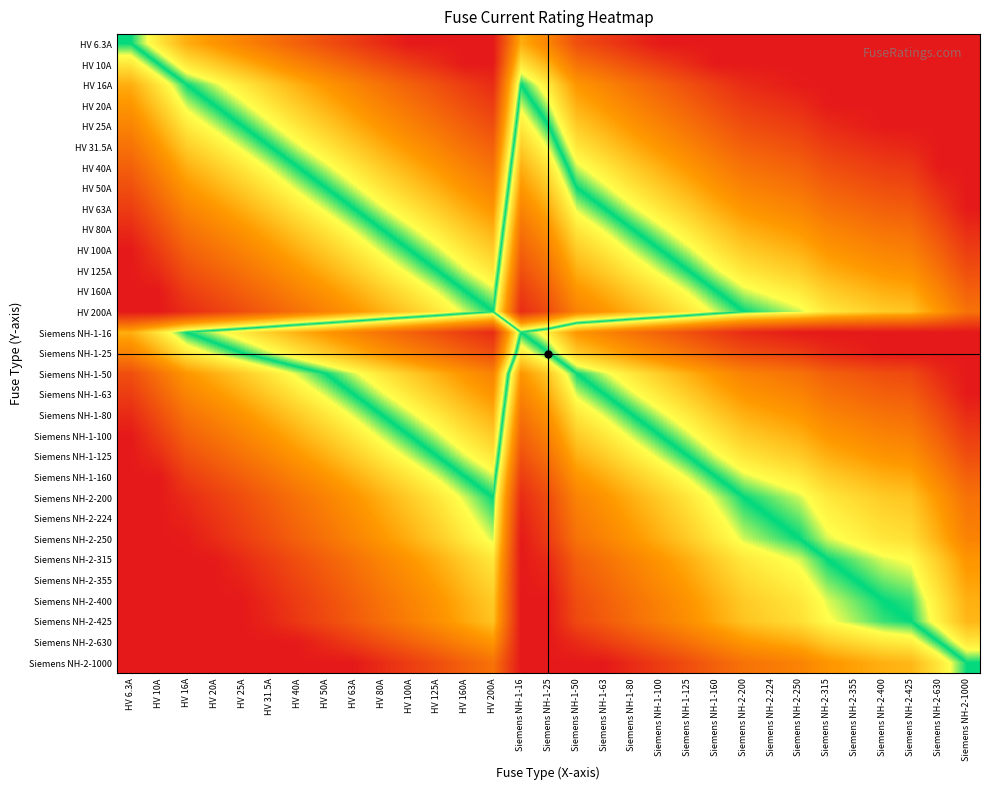

Reading left to right, what are all the values shown in this chart?

HV 6.3A: HV 6.3A=0.5	HV 10A=0.4	HV 16A=0.3	HV 20A=0.3	HV 25A=0.3	HV 31.5A=0.2	HV 40A=0.2	HV 50A=0.1	HV 63A=0.1	HV 80A=0.0	HV 100A=0.0	HV 125A=0.0	HV 160A=0.0	HV 200A=0.0	Siemens NH-1-16=0.3	Siemens NH-1-25=0.3	Siemens NH-1-50=0.1	Siemens NH-1-63=0.1	Siemens NH-1-80=0.0	Siemens NH-1-100=0.0	Siemens NH-1-125=0.0	Siemens NH-1-160=0.0	Siemens NH-2-200=0.0	Siemens NH-2-224=0.0	Siemens NH-2-250=0.0	Siemens NH-2-315=0.0	Siemens NH-2-355=0.0	Siemens NH-2-400=0.0	Siemens NH-2-425=0.0	Siemens NH-2-630=0.0	Siemens NH-2-1000=0.0
HV 10A: HV 6.3A=0.6	HV 10A=0.5	HV 16A=0.4	HV 20A=0.4	HV 25A=0.3	HV 31.5A=0.3	HV 40A=0.2	HV 50A=0.2	HV 63A=0.2	HV 80A=0.1	HV 100A=0.1	HV 125A=0.0	HV 160A=0.0	HV 200A=0.0	Siemens NH-1-16=0.4	Siemens NH-1-25=0.3	Siemens NH-1-50=0.2	Siemens NH-1-63=0.2	Siemens NH-1-80=0.1	Siemens NH-1-100=0.1	Siemens NH-1-125=0.0	Siemens NH-1-160=0.0	Siemens NH-2-200=0.0	Siemens NH-2-224=0.0	Siemens NH-2-250=0.0	Siemens NH-2-315=0.0	Siemens NH-2-355=0.0	Siemens NH-2-400=0.0	Siemens NH-2-425=0.0	Siemens NH-2-630=0.0	Siemens NH-2-1000=0.0
HV 16A: HV 6.3A=0.7	HV 10A=0.6	HV 16A=0.5	HV 20A=0.5	HV 25A=0.4	HV 31.5A=0.4	HV 40A=0.3	HV 50A=0.3	HV 63A=0.3	HV 80A=0.2	HV 100A=0.2	HV 125A=0.1	HV 160A=0.1	HV 200A=0.0	Siemens NH-1-16=0.5	Siemens NH-1-25=0.4	Siemens NH-1-50=0.3	Siemens NH-1-63=0.3	Siemens NH-1-80=0.2	Siemens NH-1-100=0.2	Siemens NH-1-125=0.1	Siemens NH-1-160=0.1	Siemens NH-2-200=0.0	Siemens NH-2-224=0.0	Siemens NH-2-250=0.0	Siemens NH-2-315=0.0	Siemens NH-2-355=0.0	Siemens NH-2-400=0.0	Siemens NH-2-425=0.0	Siemens NH-2-630=0.0	Siemens NH-2-1000=0.0
HV 20A: HV 6.3A=0.7	HV 10A=0.6	HV 16A=0.5	HV 20A=0.5	HV 25A=0.5	HV 31.5A=0.4	HV 40A=0.4	HV 50A=0.3	HV 63A=0.3	HV 80A=0.2	HV 100A=0.2	HV 125A=0.2	HV 160A=0.1	HV 200A=0.1	Siemens NH-1-16=0.5	Siemens NH-1-25=0.5	Siemens NH-1-50=0.3	Siemens NH-1-63=0.3	Siemens NH-1-80=0.2	Siemens NH-1-100=0.2	Siemens NH-1-125=0.2	Siemens NH-1-160=0.1	Siemens NH-2-200=0.1	Siemens NH-2-224=0.1	Siemens NH-2-250=0.0	Siemens NH-2-315=0.0	Siemens NH-2-355=0.0	Siemens NH-2-400=0.0	Siemens NH-2-425=0.0	Siemens NH-2-630=0.0	Siemens NH-2-1000=0.0
HV 25A: HV 6.3A=0.7	HV 10A=0.7	HV 16A=0.6	HV 20A=0.5	HV 25A=0.5	HV 31.5A=0.5	HV 40A=0.4	HV 50A=0.4	HV 63A=0.3	HV 80A=0.3	HV 100A=0.2	HV 125A=0.2	HV 160A=0.2	HV 200A=0.1	Siemens NH-1-16=0.6	Siemens NH-1-25=0.5	Siemens NH-1-50=0.4	Siemens NH-1-63=0.3	Siemens NH-1-80=0.3	Siemens NH-1-100=0.2	Siemens NH-1-125=0.2	Siemens NH-1-160=0.2	Siemens NH-2-200=0.1	Siemens NH-2-224=0.1	Siemens NH-2-250=0.1	Siemens NH-2-315=0.0	Siemens NH-2-355=0.0	Siemens NH-2-400=0.0	Siemens NH-2-425=0.0	Siemens NH-2-630=0.0	Siemens NH-2-1000=0.0
HV 31.5A: HV 6.3A=0.8	HV 10A=0.7	HV 16A=0.6	HV 20A=0.6	HV 25A=0.5	HV 31.5A=0.5	HV 40A=0.5	HV 50A=0.4	HV 63A=0.4	HV 80A=0.3	HV 100A=0.3	HV 125A=0.3	HV 160A=0.2	HV 200A=0.2	Siemens NH-1-16=0.6	Siemens NH-1-25=0.5	Siemens NH-1-50=0.4	Siemens NH-1-63=0.4	Siemens NH-1-80=0.3	Siemens NH-1-100=0.3	Siemens NH-1-125=0.3	Siemens NH-1-160=0.2	Siemens NH-2-200=0.2	Siemens NH-2-224=0.1	Siemens NH-2-250=0.1	Siemens NH-2-315=0.1	Siemens NH-2-355=0.1	Siemens NH-2-400=0.0	Siemens NH-2-425=0.0	Siemens NH-2-630=0.0	Siemens NH-2-1000=0.0
HV 40A: HV 6.3A=0.8	HV 10A=0.8	HV 16A=0.7	HV 20A=0.6	HV 25A=0.6	HV 31.5A=0.5	HV 40A=0.5	HV 50A=0.5	HV 63A=0.4	HV 80A=0.4	HV 100A=0.3	HV 125A=0.3	HV 160A=0.2	HV 200A=0.2	Siemens NH-1-16=0.7	Siemens NH-1-25=0.6	Siemens NH-1-50=0.5	Siemens NH-1-63=0.4	Siemens NH-1-80=0.4	Siemens NH-1-100=0.3	Siemens NH-1-125=0.3	Siemens NH-1-160=0.2	Siemens NH-2-200=0.2	Siemens NH-2-224=0.2	Siemens NH-2-250=0.2	Siemens NH-2-315=0.1	Siemens NH-2-355=0.1	Siemens NH-2-400=0.1	Siemens NH-2-425=0.1	Siemens NH-2-630=0.0	Siemens NH-2-1000=0.0
HV 50A: HV 6.3A=0.9	HV 10A=0.8	HV 16A=0.7	HV 20A=0.7	HV 25A=0.6	HV 31.5A=0.6	HV 40A=0.5	HV 50A=0.5	HV 63A=0.5	HV 80A=0.4	HV 100A=0.4	HV 125A=0.3	HV 160A=0.3	HV 200A=0.2	Siemens NH-1-16=0.7	Siemens NH-1-25=0.6	Siemens NH-1-50=0.5	Siemens NH-1-63=0.5	Siemens NH-1-80=0.4	Siemens NH-1-100=0.4	Siemens NH-1-125=0.3	Siemens NH-1-160=0.3	Siemens NH-2-200=0.2	Siemens NH-2-224=0.2	Siemens NH-2-250=0.2	Siemens NH-2-315=0.2	Siemens NH-2-355=0.1	Siemens NH-2-400=0.1	Siemens NH-2-425=0.1	Siemens NH-2-630=0.0	Siemens NH-2-1000=0.0
HV 63A: HV 6.3A=0.9	HV 10A=0.8	HV 16A=0.7	HV 20A=0.7	HV 25A=0.7	HV 31.5A=0.6	HV 40A=0.6	HV 50A=0.5	HV 63A=0.5	HV 80A=0.5	HV 100A=0.4	HV 125A=0.4	HV 160A=0.3	HV 200A=0.3	Siemens NH-1-16=0.7	Siemens NH-1-25=0.7	Siemens NH-1-50=0.5	Siemens NH-1-63=0.5	Siemens NH-1-80=0.5	Siemens NH-1-100=0.4	Siemens NH-1-125=0.4	Siemens NH-1-160=0.3	Siemens NH-2-200=0.3	Siemens NH-2-224=0.3	Siemens NH-2-250=0.3	Siemens NH-2-315=0.2	Siemens NH-2-355=0.2	Siemens NH-2-400=0.2	Siemens NH-2-425=0.2	Siemens NH-2-630=0.1	Siemens NH-2-1000=0.0
HV 80A: HV 6.3A=1.0	HV 10A=0.9	HV 16A=0.8	HV 20A=0.8	HV 25A=0.7	HV 31.5A=0.7	HV 40A=0.6	HV 50A=0.6	HV 63A=0.5	HV 80A=0.5	HV 100A=0.5	HV 125A=0.4	HV 160A=0.4	HV 200A=0.3	Siemens NH-1-16=0.8	Siemens NH-1-25=0.7	Siemens NH-1-50=0.6	Siemens NH-1-63=0.5	Siemens NH-1-80=0.5	Siemens NH-1-100=0.5	Siemens NH-1-125=0.4	Siemens NH-1-160=0.4	Siemens NH-2-200=0.3	Siemens NH-2-224=0.3	Siemens NH-2-250=0.3	Siemens NH-2-315=0.3	Siemens NH-2-355=0.2	Siemens NH-2-400=0.2	Siemens NH-2-425=0.2	Siemens NH-2-630=0.1	Siemens NH-2-1000=0.0
HV 100A: HV 6.3A=1.0	HV 10A=0.9	HV 16A=0.8	HV 20A=0.8	HV 25A=0.8	HV 31.5A=0.7	HV 40A=0.7	HV 50A=0.6	HV 63A=0.6	HV 80A=0.5	HV 100A=0.5	HV 125A=0.5	HV 160A=0.4	HV 200A=0.4	Siemens NH-1-16=0.8	Siemens NH-1-25=0.8	Siemens NH-1-50=0.6	Siemens NH-1-63=0.6	Siemens NH-1-80=0.5	Siemens NH-1-100=0.5	Siemens NH-1-125=0.5	Siemens NH-1-160=0.4	Siemens NH-2-200=0.4	Siemens NH-2-224=0.4	Siemens NH-2-250=0.3	Siemens NH-2-315=0.3	Siemens NH-2-355=0.3	Siemens NH-2-400=0.2	Siemens NH-2-425=0.2	Siemens NH-2-630=0.2	Siemens NH-2-1000=0.1
HV 125A: HV 6.3A=1.0	HV 10A=1.0	HV 16A=0.9	HV 20A=0.8	HV 25A=0.8	HV 31.5A=0.7	HV 40A=0.7	HV 50A=0.7	HV 63A=0.6	HV 80A=0.6	HV 100A=0.5	HV 125A=0.5	HV 160A=0.5	HV 200A=0.4	Siemens NH-1-16=0.9	Siemens NH-1-25=0.8	Siemens NH-1-50=0.7	Siemens NH-1-63=0.6	Siemens NH-1-80=0.6	Siemens NH-1-100=0.5	Siemens NH-1-125=0.5	Siemens NH-1-160=0.5	Siemens NH-2-200=0.4	Siemens NH-2-224=0.4	Siemens NH-2-250=0.4	Siemens NH-2-315=0.3	Siemens NH-2-355=0.3	Siemens NH-2-400=0.3	Siemens NH-2-425=0.3	Siemens NH-2-630=0.2	Siemens NH-2-1000=0.1
HV 160A: HV 6.3A=1.0	HV 10A=1.0	HV 16A=0.9	HV 20A=0.9	HV 25A=0.8	HV 31.5A=0.8	HV 40A=0.8	HV 50A=0.7	HV 63A=0.7	HV 80A=0.6	HV 100A=0.6	HV 125A=0.5	HV 160A=0.5	HV 200A=0.5	Siemens NH-1-16=0.9	Siemens NH-1-25=0.8	Siemens NH-1-50=0.7	Siemens NH-1-63=0.7	Siemens NH-1-80=0.6	Siemens NH-1-100=0.6	Siemens NH-1-125=0.5	Siemens NH-1-160=0.5	Siemens NH-2-200=0.5	Siemens NH-2-224=0.4	Siemens NH-2-250=0.4	Siemens NH-2-315=0.4	Siemens NH-2-355=0.4	Siemens NH-2-400=0.3	Siemens NH-2-425=0.3	Siemens NH-2-630=0.3	Siemens NH-2-1000=0.2
HV 200A: HV 6.3A=1.0	HV 10A=1.0	HV 16A=1.0	HV 20A=0.9	HV 25A=0.9	HV 31.5A=0.8	HV 40A=0.8	HV 50A=0.8	HV 63A=0.7	HV 80A=0.7	HV 100A=0.6	HV 125A=0.6	HV 160A=0.5	HV 200A=0.5	Siemens NH-1-16=1.0	Siemens NH-1-25=0.9	Siemens NH-1-50=0.8	Siemens NH-1-63=0.7	Siemens NH-1-80=0.7	Siemens NH-1-100=0.6	Siemens NH-1-125=0.6	Siemens NH-1-160=0.5	Siemens NH-2-200=0.5	Siemens NH-2-224=0.5	Siemens NH-2-250=0.5	Siemens NH-2-315=0.4	Siemens NH-2-355=0.4	Siemens NH-2-400=0.4	Siemens NH-2-425=0.4	Siemens NH-2-630=0.3	Siemens NH-2-1000=0.2
Siemens NH-1-16: HV 6.3A=0.7	HV 10A=0.6	HV 16A=0.5	HV 20A=0.5	HV 25A=0.4	HV 31.5A=0.4	HV 40A=0.3	HV 50A=0.3	HV 63A=0.3	HV 80A=0.2	HV 100A=0.2	HV 125A=0.1	HV 160A=0.1	HV 200A=0.0	Siemens NH-1-16=0.5	Siemens NH-1-25=0.4	Siemens NH-1-50=0.3	Siemens NH-1-63=0.3	Siemens NH-1-80=0.2	Siemens NH-1-100=0.2	Siemens NH-1-125=0.1	Siemens NH-1-160=0.1	Siemens NH-2-200=0.0	Siemens NH-2-224=0.0	Siemens NH-2-250=0.0	Siemens NH-2-315=0.0	Siemens NH-2-355=0.0	Siemens NH-2-400=0.0	Siemens NH-2-425=0.0	Siemens NH-2-630=0.0	Siemens NH-2-1000=0.0
Siemens NH-1-25: HV 6.3A=0.7	HV 10A=0.7	HV 16A=0.6	HV 20A=0.5	HV 25A=0.5	HV 31.5A=0.5	HV 40A=0.4	HV 50A=0.4	HV 63A=0.3	HV 80A=0.3	HV 100A=0.2	HV 125A=0.2	HV 160A=0.2	HV 200A=0.1	Siemens NH-1-16=0.6	Siemens NH-1-25=0.5	Siemens NH-1-50=0.4	Siemens NH-1-63=0.3	Siemens NH-1-80=0.3	Siemens NH-1-100=0.2	Siemens NH-1-125=0.2	Siemens NH-1-160=0.2	Siemens NH-2-200=0.1	Siemens NH-2-224=0.1	Siemens NH-2-250=0.1	Siemens NH-2-315=0.0	Siemens NH-2-355=0.0	Siemens NH-2-400=0.0	Siemens NH-2-425=0.0	Siemens NH-2-630=0.0	Siemens NH-2-1000=0.0
Siemens NH-1-50: HV 6.3A=0.9	HV 10A=0.8	HV 16A=0.7	HV 20A=0.7	HV 25A=0.6	HV 31.5A=0.6	HV 40A=0.5	HV 50A=0.5	HV 63A=0.5	HV 80A=0.4	HV 100A=0.4	HV 125A=0.3	HV 160A=0.3	HV 200A=0.2	Siemens NH-1-16=0.7	Siemens NH-1-25=0.6	Siemens NH-1-50=0.5	Siemens NH-1-63=0.5	Siemens NH-1-80=0.4	Siemens NH-1-100=0.4	Siemens NH-1-125=0.3	Siemens NH-1-160=0.3	Siemens NH-2-200=0.2	Siemens NH-2-224=0.2	Siemens NH-2-250=0.2	Siemens NH-2-315=0.2	Siemens NH-2-355=0.1	Siemens NH-2-400=0.1	Siemens NH-2-425=0.1	Siemens NH-2-630=0.0	Siemens NH-2-1000=0.0
Siemens NH-1-63: HV 6.3A=0.9	HV 10A=0.8	HV 16A=0.7	HV 20A=0.7	HV 25A=0.7	HV 31.5A=0.6	HV 40A=0.6	HV 50A=0.5	HV 63A=0.5	HV 80A=0.5	HV 100A=0.4	HV 125A=0.4	HV 160A=0.3	HV 200A=0.3	Siemens NH-1-16=0.7	Siemens NH-1-25=0.7	Siemens NH-1-50=0.5	Siemens NH-1-63=0.5	Siemens NH-1-80=0.5	Siemens NH-1-100=0.4	Siemens NH-1-125=0.4	Siemens NH-1-160=0.3	Siemens NH-2-200=0.3	Siemens NH-2-224=0.3	Siemens NH-2-250=0.3	Siemens NH-2-315=0.2	Siemens NH-2-355=0.2	Siemens NH-2-400=0.2	Siemens NH-2-425=0.2	Siemens NH-2-630=0.1	Siemens NH-2-1000=0.0
Siemens NH-1-80: HV 6.3A=1.0	HV 10A=0.9	HV 16A=0.8	HV 20A=0.8	HV 25A=0.7	HV 31.5A=0.7	HV 40A=0.6	HV 50A=0.6	HV 63A=0.5	HV 80A=0.5	HV 100A=0.5	HV 125A=0.4	HV 160A=0.4	HV 200A=0.3	Siemens NH-1-16=0.8	Siemens NH-1-25=0.7	Siemens NH-1-50=0.6	Siemens NH-1-63=0.5	Siemens NH-1-80=0.5	Siemens NH-1-100=0.5	Siemens NH-1-125=0.4	Siemens NH-1-160=0.4	Siemens NH-2-200=0.3	Siemens NH-2-224=0.3	Siemens NH-2-250=0.3	Siemens NH-2-315=0.3	Siemens NH-2-355=0.2	Siemens NH-2-400=0.2	Siemens NH-2-425=0.2	Siemens NH-2-630=0.1	Siemens NH-2-1000=0.0
Siemens NH-1-100: HV 6.3A=1.0	HV 10A=0.9	HV 16A=0.8	HV 20A=0.8	HV 25A=0.8	HV 31.5A=0.7	HV 40A=0.7	HV 50A=0.6	HV 63A=0.6	HV 80A=0.5	HV 100A=0.5	HV 125A=0.5	HV 160A=0.4	HV 200A=0.4	Siemens NH-1-16=0.8	Siemens NH-1-25=0.8	Siemens NH-1-50=0.6	Siemens NH-1-63=0.6	Siemens NH-1-80=0.5	Siemens NH-1-100=0.5	Siemens NH-1-125=0.5	Siemens NH-1-160=0.4	Siemens NH-2-200=0.4	Siemens NH-2-224=0.4	Siemens NH-2-250=0.3	Siemens NH-2-315=0.3	Siemens NH-2-355=0.3	Siemens NH-2-400=0.2	Siemens NH-2-425=0.2	Siemens NH-2-630=0.2	Siemens NH-2-1000=0.1
Siemens NH-1-125: HV 6.3A=1.0	HV 10A=1.0	HV 16A=0.9	HV 20A=0.8	HV 25A=0.8	HV 31.5A=0.7	HV 40A=0.7	HV 50A=0.7	HV 63A=0.6	HV 80A=0.6	HV 100A=0.5	HV 125A=0.5	HV 160A=0.5	HV 200A=0.4	Siemens NH-1-16=0.9	Siemens NH-1-25=0.8	Siemens NH-1-50=0.7	Siemens NH-1-63=0.6	Siemens NH-1-80=0.6	Siemens NH-1-100=0.5	Siemens NH-1-125=0.5	Siemens NH-1-160=0.5	Siemens NH-2-200=0.4	Siemens NH-2-224=0.4	Siemens NH-2-250=0.4	Siemens NH-2-315=0.3	Siemens NH-2-355=0.3	Siemens NH-2-400=0.3	Siemens NH-2-425=0.3	Siemens NH-2-630=0.2	Siemens NH-2-1000=0.1
Siemens NH-1-160: HV 6.3A=1.0	HV 10A=1.0	HV 16A=0.9	HV 20A=0.9	HV 25A=0.8	HV 31.5A=0.8	HV 40A=0.8	HV 50A=0.7	HV 63A=0.7	HV 80A=0.6	HV 100A=0.6	HV 125A=0.5	HV 160A=0.5	HV 200A=0.5	Siemens NH-1-16=0.9	Siemens NH-1-25=0.8	Siemens NH-1-50=0.7	Siemens NH-1-63=0.7	Siemens NH-1-80=0.6	Siemens NH-1-100=0.6	Siemens NH-1-125=0.5	Siemens NH-1-160=0.5	Siemens NH-2-200=0.5	Siemens NH-2-224=0.4	Siemens NH-2-250=0.4	Siemens NH-2-315=0.4	Siemens NH-2-355=0.4	Siemens NH-2-400=0.3	Siemens NH-2-425=0.3	Siemens NH-2-630=0.3	Siemens NH-2-1000=0.2
Siemens NH-2-200: HV 6.3A=1.0	HV 10A=1.0	HV 16A=1.0	HV 20A=0.9	HV 25A=0.9	HV 31.5A=0.8	HV 40A=0.8	HV 50A=0.8	HV 63A=0.7	HV 80A=0.7	HV 100A=0.6	HV 125A=0.6	HV 160A=0.5	HV 200A=0.5	Siemens NH-1-16=1.0	Siemens NH-1-25=0.9	Siemens NH-1-50=0.8	Siemens NH-1-63=0.7	Siemens NH-1-80=0.7	Siemens NH-1-100=0.6	Siemens NH-1-125=0.6	Siemens NH-1-160=0.5	Siemens NH-2-200=0.5	Siemens NH-2-224=0.5	Siemens NH-2-250=0.5	Siemens NH-2-315=0.4	Siemens NH-2-355=0.4	Siemens NH-2-400=0.4	Siemens NH-2-425=0.4	Siemens NH-2-630=0.3	Siemens NH-2-1000=0.2
Siemens NH-2-224: HV 6.3A=1.0	HV 10A=1.0	HV 16A=1.0	HV 20A=0.9	HV 25A=0.9	HV 31.5A=0.9	HV 40A=0.8	HV 50A=0.8	HV 63A=0.7	HV 80A=0.7	HV 100A=0.6	HV 125A=0.6	HV 160A=0.6	HV 200A=0.5	Siemens NH-1-16=1.0	Siemens NH-1-25=0.9	Siemens NH-1-50=0.8	Siemens NH-1-63=0.7	Siemens NH-1-80=0.7	Siemens NH-1-100=0.6	Siemens NH-1-125=0.6	Siemens NH-1-160=0.6	Siemens NH-2-200=0.5	Siemens NH-2-224=0.5	Siemens NH-2-250=0.5	Siemens NH-2-315=0.4	Siemens NH-2-355=0.4	Siemens NH-2-400=0.4	Siemens NH-2-425=0.4	Siemens NH-2-630=0.3	Siemens NH-2-1000=0.2
Siemens NH-2-250: HV 6.3A=1.0	HV 10A=1.0	HV 16A=1.0	HV 20A=1.0	HV 25A=0.9	HV 31.5A=0.9	HV 40A=0.8	HV 50A=0.8	HV 63A=0.7	HV 80A=0.7	HV 100A=0.7	HV 125A=0.6	HV 160A=0.6	HV 200A=0.5	Siemens NH-1-16=1.0	Siemens NH-1-25=0.9	Siemens NH-1-50=0.8	Siemens NH-1-63=0.7	Siemens NH-1-80=0.7	Siemens NH-1-100=0.7	Siemens NH-1-125=0.6	Siemens NH-1-160=0.6	Siemens NH-2-200=0.5	Siemens NH-2-224=0.5	Siemens NH-2-250=0.5	Siemens NH-2-315=0.5	Siemens NH-2-355=0.4	Siemens NH-2-400=0.4	Siemens NH-2-425=0.4	Siemens NH-2-630=0.3	Siemens NH-2-1000=0.2
Siemens NH-2-315: HV 6.3A=1.0	HV 10A=1.0	HV 16A=1.0	HV 20A=1.0	HV 25A=1.0	HV 31.5A=0.9	HV 40A=0.9	HV 50A=0.8	HV 63A=0.8	HV 80A=0.7	HV 100A=0.7	HV 125A=0.7	HV 160A=0.6	HV 200A=0.6	Siemens NH-1-16=1.0	Siemens NH-1-25=1.0	Siemens NH-1-50=0.8	Siemens NH-1-63=0.8	Siemens NH-1-80=0.7	Siemens NH-1-100=0.7	Siemens NH-1-125=0.7	Siemens NH-1-160=0.6	Siemens NH-2-200=0.6	Siemens NH-2-224=0.6	Siemens NH-2-250=0.5	Siemens NH-2-315=0.5	Siemens NH-2-355=0.5	Siemens NH-2-400=0.5	Siemens NH-2-425=0.4	Siemens NH-2-630=0.4	Siemens NH-2-1000=0.3
Siemens NH-2-355: HV 6.3A=1.0	HV 10A=1.0	HV 16A=1.0	HV 20A=1.0	HV 25A=1.0	HV 31.5A=0.9	HV 40A=0.9	HV 50A=0.9	HV 63A=0.8	HV 80A=0.8	HV 100A=0.7	HV 125A=0.7	HV 160A=0.6	HV 200A=0.6	Siemens NH-1-16=1.0	Siemens NH-1-25=1.0	Siemens NH-1-50=0.9	Siemens NH-1-63=0.8	Siemens NH-1-80=0.8	Siemens NH-1-100=0.7	Siemens NH-1-125=0.7	Siemens NH-1-160=0.6	Siemens NH-2-200=0.6	Siemens NH-2-224=0.6	Siemens NH-2-250=0.6	Siemens NH-2-315=0.5	Siemens NH-2-355=0.5	Siemens NH-2-400=0.5	Siemens NH-2-425=0.5	Siemens NH-2-630=0.4	Siemens NH-2-1000=0.3
Siemens NH-2-400: HV 6.3A=1.0	HV 10A=1.0	HV 16A=1.0	HV 20A=1.0	HV 25A=1.0	HV 31.5A=1.0	HV 40A=0.9	HV 50A=0.9	HV 63A=0.8	HV 80A=0.8	HV 100A=0.8	HV 125A=0.7	HV 160A=0.7	HV 200A=0.6	Siemens NH-1-16=1.0	Siemens NH-1-25=1.0	Siemens NH-1-50=0.9	Siemens NH-1-63=0.8	Siemens NH-1-80=0.8	Siemens NH-1-100=0.8	Siemens NH-1-125=0.7	Siemens NH-1-160=0.7	Siemens NH-2-200=0.6	Siemens NH-2-224=0.6	Siemens NH-2-250=0.6	Siemens NH-2-315=0.5	Siemens NH-2-355=0.5	Siemens NH-2-400=0.5	Siemens NH-2-425=0.5	Siemens NH-2-630=0.4	Siemens NH-2-1000=0.3
Siemens NH-2-425: HV 6.3A=1.0	HV 10A=1.0	HV 16A=1.0	HV 20A=1.0	HV 25A=1.0	HV 31.5A=1.0	HV 40A=0.9	HV 50A=0.9	HV 63A=0.8	HV 80A=0.8	HV 100A=0.8	HV 125A=0.7	HV 160A=0.7	HV 200A=0.6	Siemens NH-1-16=1.0	Siemens NH-1-25=1.0	Siemens NH-1-50=0.9	Siemens NH-1-63=0.8	Siemens NH-1-80=0.8	Siemens NH-1-100=0.8	Siemens NH-1-125=0.7	Siemens NH-1-160=0.7	Siemens NH-2-200=0.6	Siemens NH-2-224=0.6	Siemens NH-2-250=0.6	Siemens NH-2-315=0.6	Siemens NH-2-355=0.5	Siemens NH-2-400=0.5	Siemens NH-2-425=0.5	Siemens NH-2-630=0.4	Siemens NH-2-1000=0.3
Siemens NH-2-630: HV 6.3A=1.0	HV 10A=1.0	HV 16A=1.0	HV 20A=1.0	HV 25A=1.0	HV 31.5A=1.0	HV 40A=1.0	HV 50A=1.0	HV 63A=0.9	HV 80A=0.9	HV 100A=0.8	HV 125A=0.8	HV 160A=0.7	HV 200A=0.7	Siemens NH-1-16=1.0	Siemens NH-1-25=1.0	Siemens NH-1-50=1.0	Siemens NH-1-63=0.9	Siemens NH-1-80=0.9	Siemens NH-1-100=0.8	Siemens NH-1-125=0.8	Siemens NH-1-160=0.7	Siemens NH-2-200=0.7	Siemens NH-2-224=0.7	Siemens NH-2-250=0.7	Siemens NH-2-315=0.6	Siemens NH-2-355=0.6	Siemens NH-2-400=0.6	Siemens NH-2-425=0.6	Siemens NH-2-630=0.5	Siemens NH-2-1000=0.4
Siemens NH-2-1000: HV 6.3A=1.0	HV 10A=1.0	HV 16A=1.0	HV 20A=1.0	HV 25A=1.0	HV 31.5A=1.0	HV 40A=1.0	HV 50A=1.0	HV 63A=1.0	HV 80A=1.0	HV 100A=0.9	HV 125A=0.9	HV 160A=0.8	HV 200A=0.8	Siemens NH-1-16=1.0	Siemens NH-1-25=1.0	Siemens NH-1-50=1.0	Siemens NH-1-63=1.0	Siemens NH-1-80=1.0	Siemens NH-1-100=0.9	Siemens NH-1-125=0.9	Siemens NH-1-160=0.8	Siemens NH-2-200=0.8	Siemens NH-2-224=0.8	Siemens NH-2-250=0.8	Siemens NH-2-315=0.7	Siemens NH-2-355=0.7	Siemens NH-2-400=0.7	Siemens NH-2-425=0.7	Siemens NH-2-630=0.6	Siemens NH-2-1000=0.5